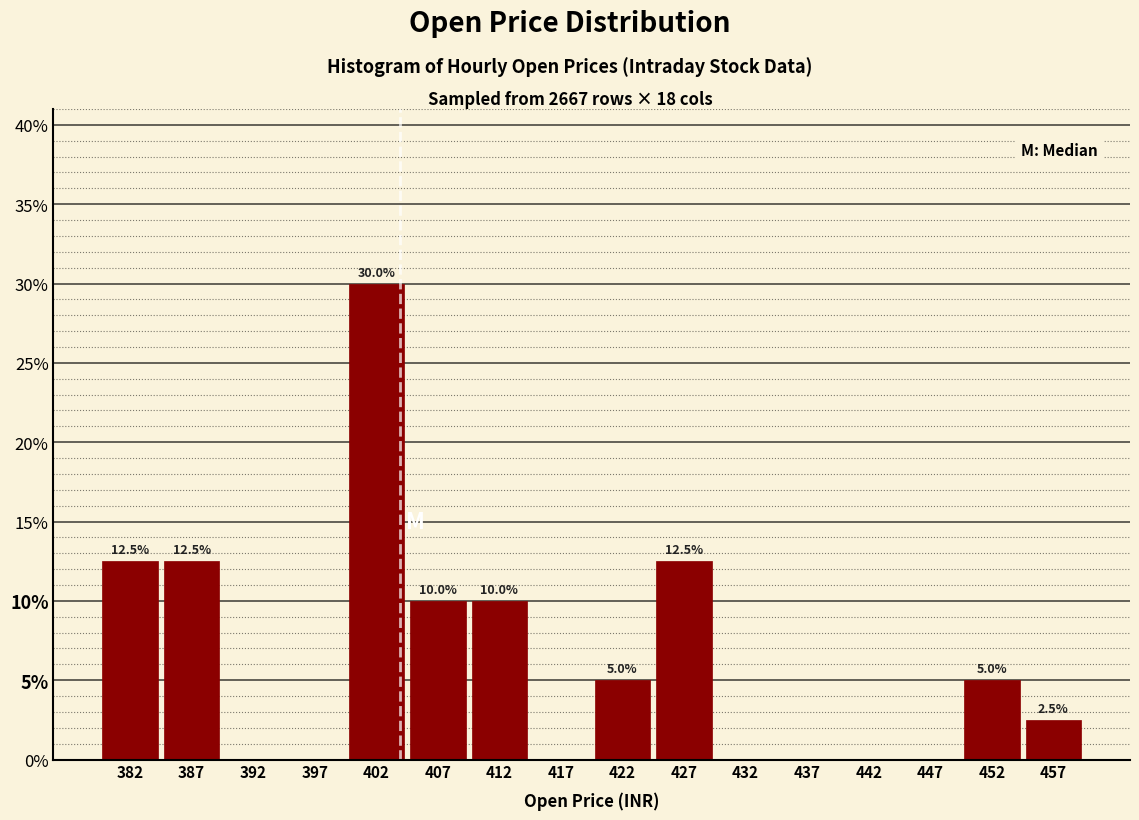

Over which range of the x-axis is the bar tallest?

400 to 405